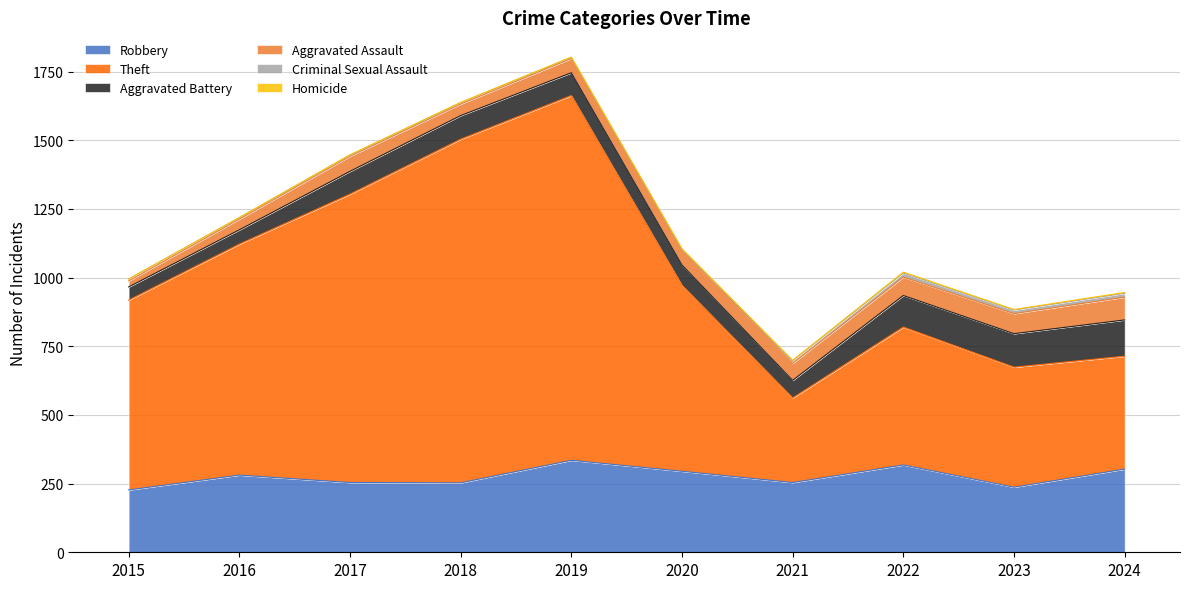

Between 2015 and 2021, which is larger?

2021